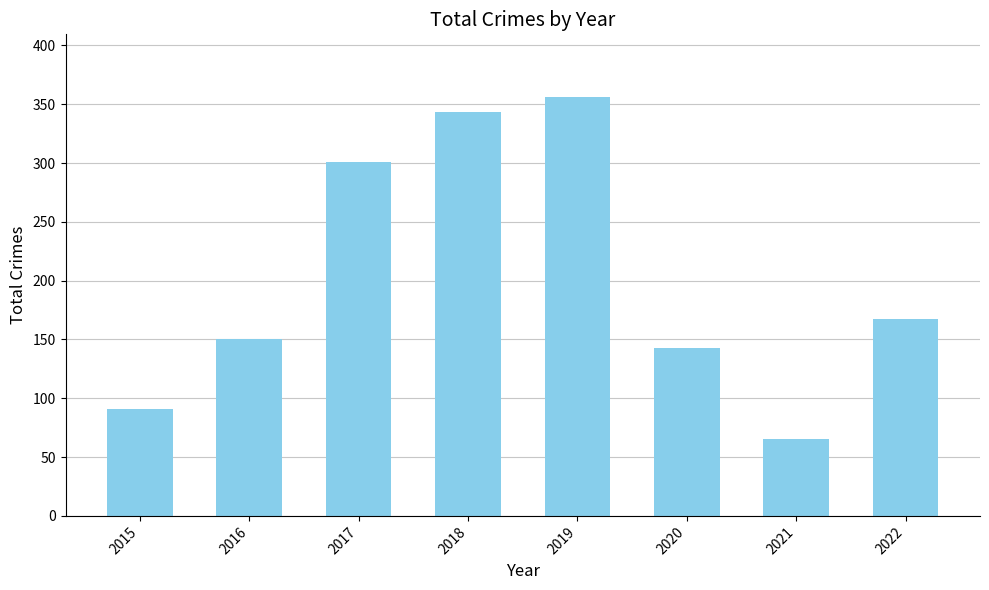

What is the difference between the maximum and minimum values?

291